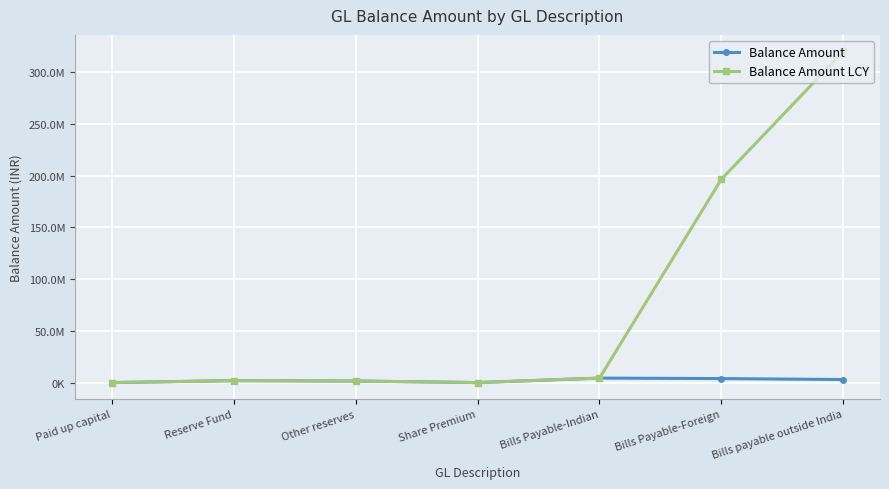

What is the label of the 3rd point from the right?

Bills Payable-Indian